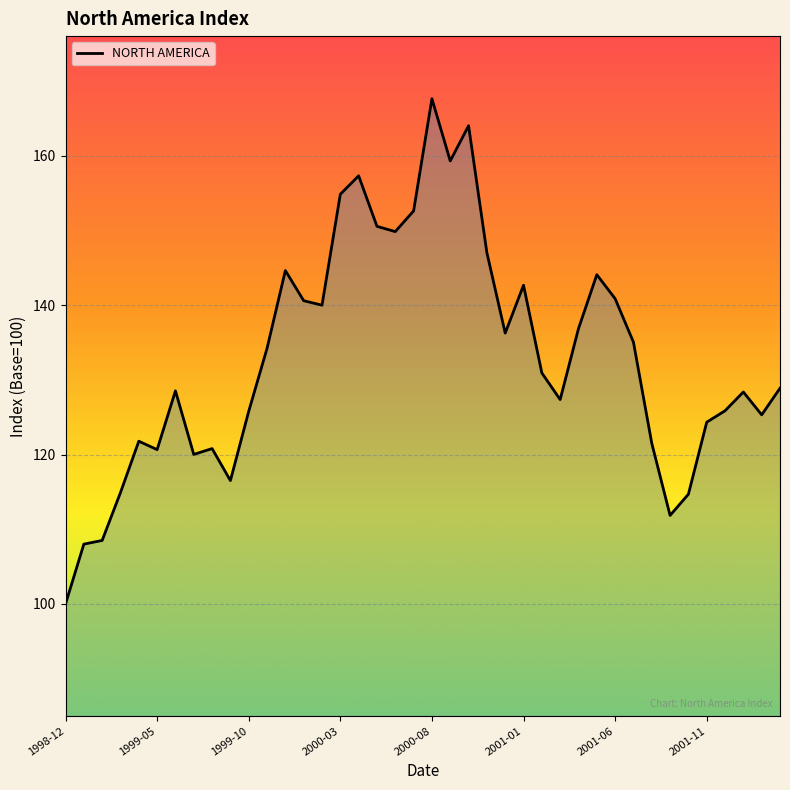

What is the smallest value displayed?

100.0